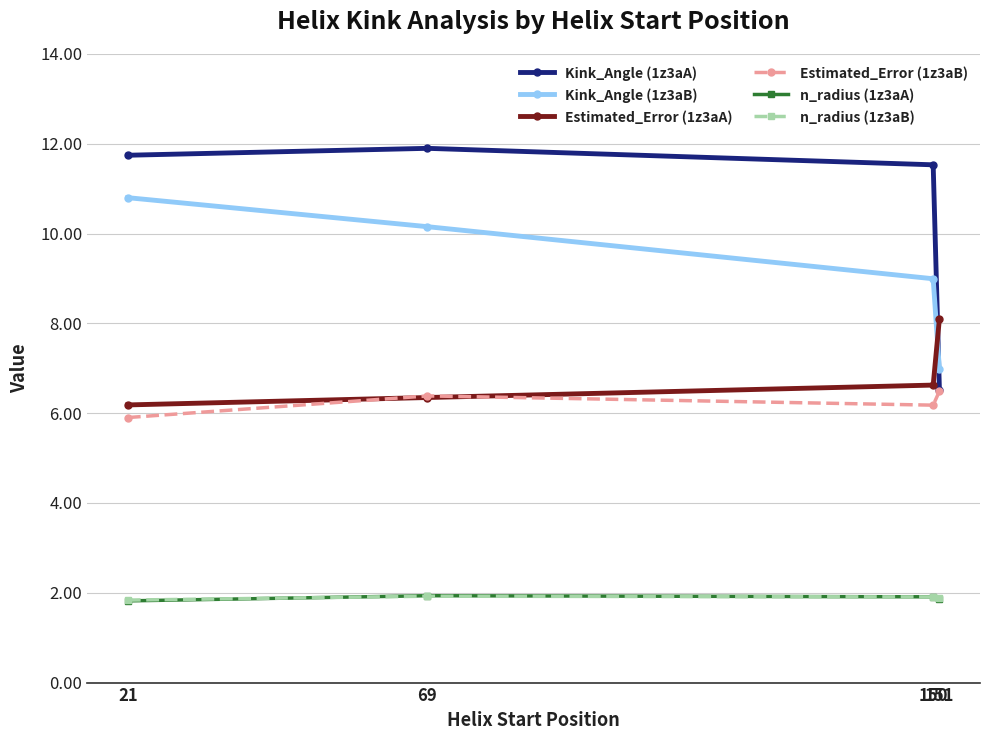

Is it true that Estimated_Error (1z3aB) equals 5.9 at 21?

True